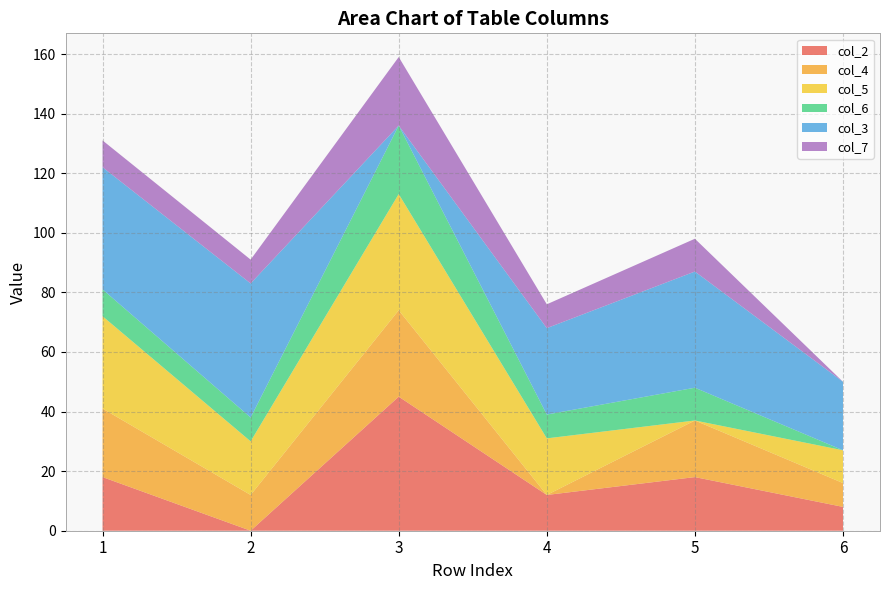

Does the chart have visible grid lines?

Yes